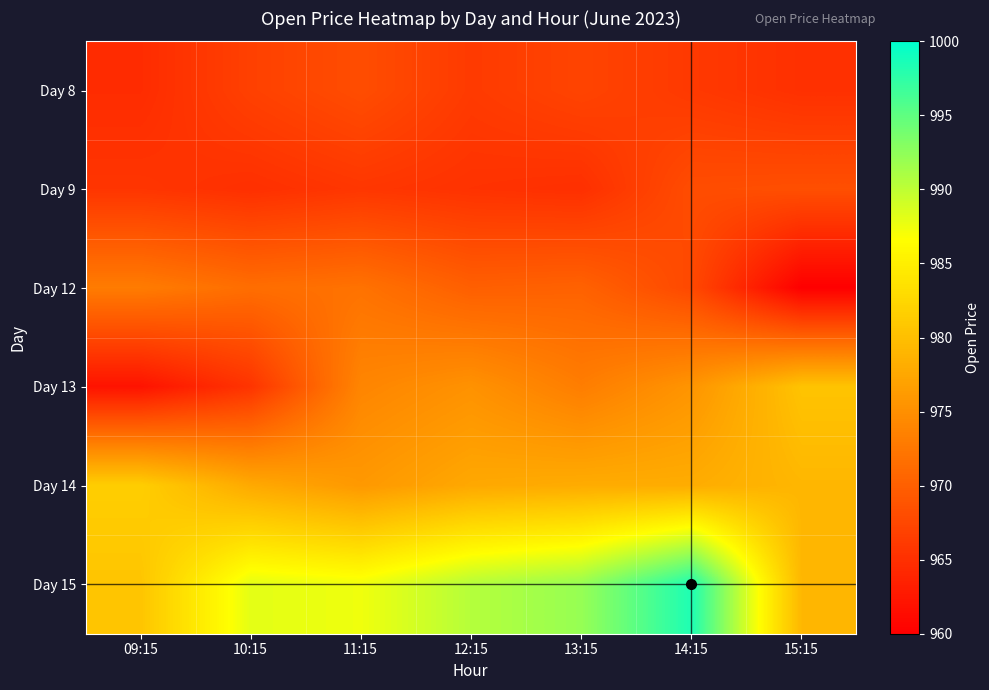

Between 13:15 and 14:15, which series saw the biggest shift?

Day 15